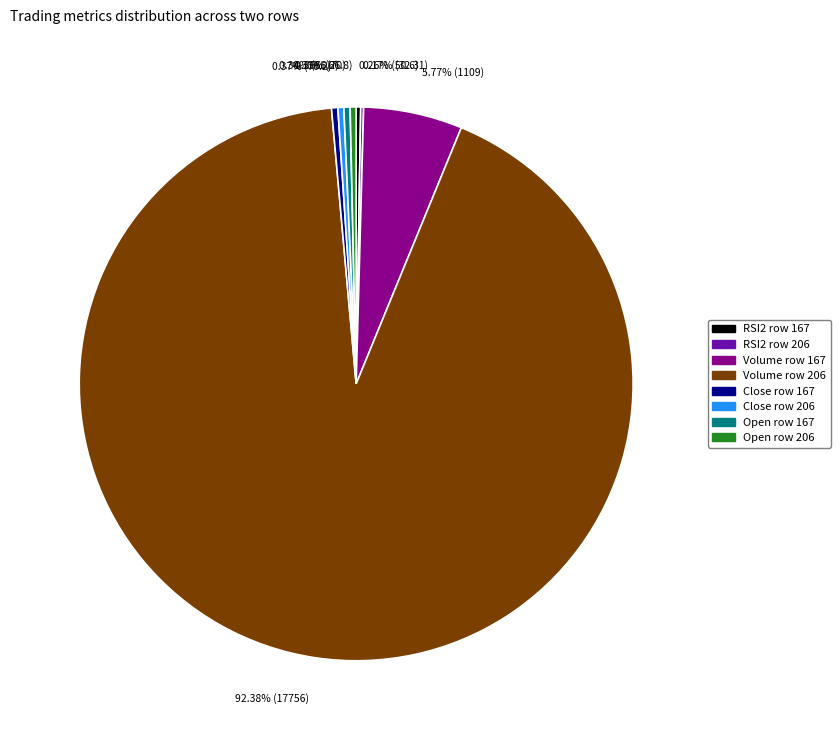

To the nearest percent, what percentage of the pie is Volume row 167?

6%